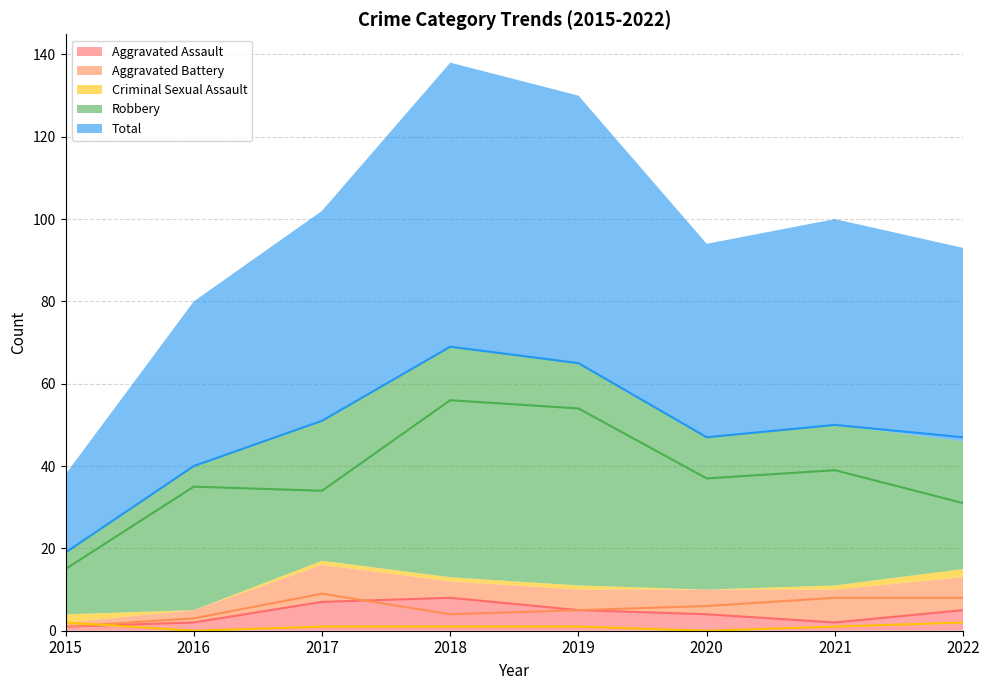

How many Aggravated Battery values are between 4 and 8?

5